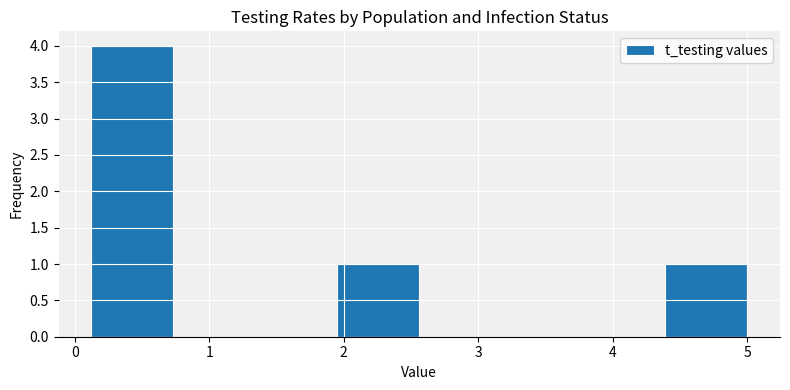

Which range on the x-axis has the tallest bar?

0.1 to 0.7